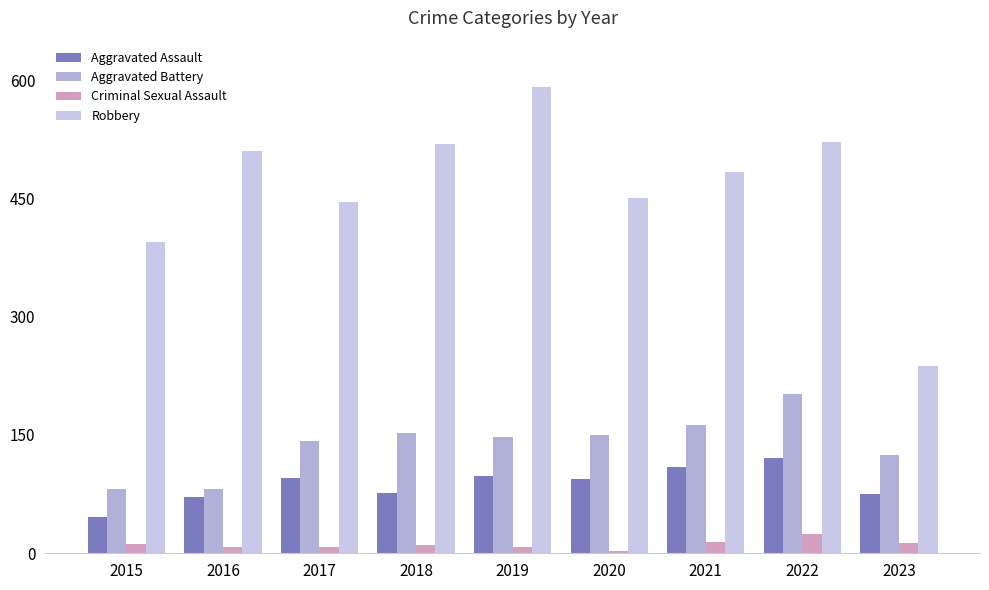

What is the difference between the second highest and minimum values in the Criminal Sexual Assault series?

11